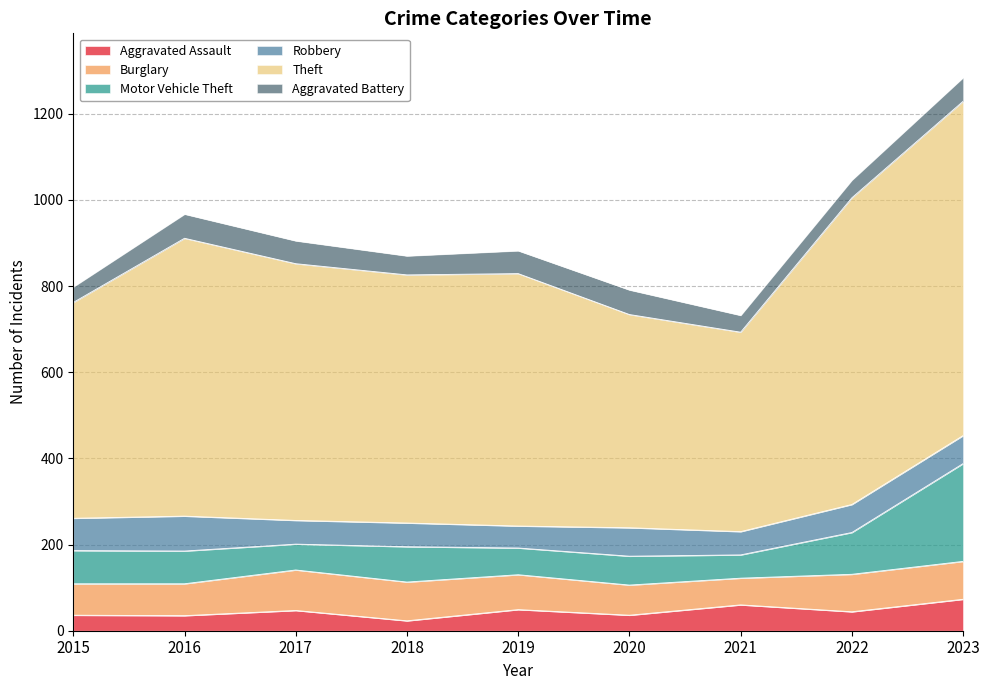

Reading left to right, what are all the values shown in this chart?

Aggravated Assault: 2015=36	2016=35	2017=47	2018=23	2019=49	2020=36	2021=60	2022=44	2023=73
Burglary: 2015=73	2016=74	2017=94	2018=90	2019=81	2020=70	2021=62	2022=87	2023=88
Motor Vehicle Theft: 2015=77	2016=76	2017=60	2018=82	2019=62	2020=67	2021=54	2022=97	2023=227
Robbery: 2015=75	2016=81	2017=55	2018=55	2019=51	2020=66	2021=54	2022=65	2023=65
Theft: 2015=501	2016=645	2017=596	2018=576	2019=586	2020=495	2021=463	2022=712	2023=776
Aggravated Battery: 2015=36	2016=56	2017=53	2018=44	2019=53	2020=57	2021=39	2022=41	2023=55